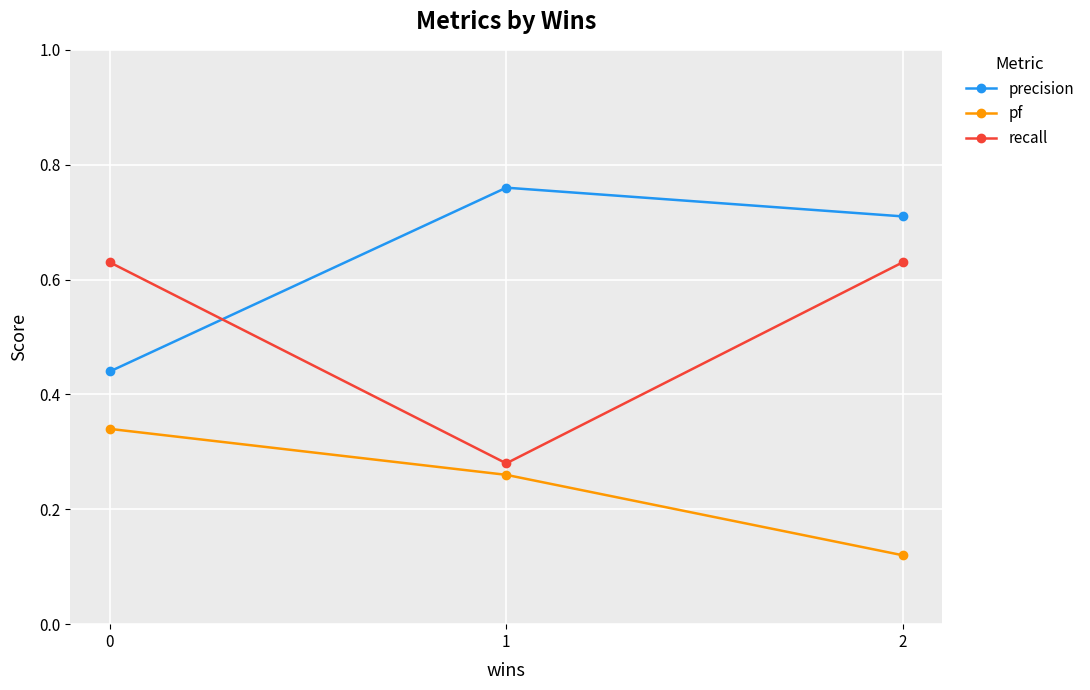

True or false: precision has a value of 0.3 at 2.

False